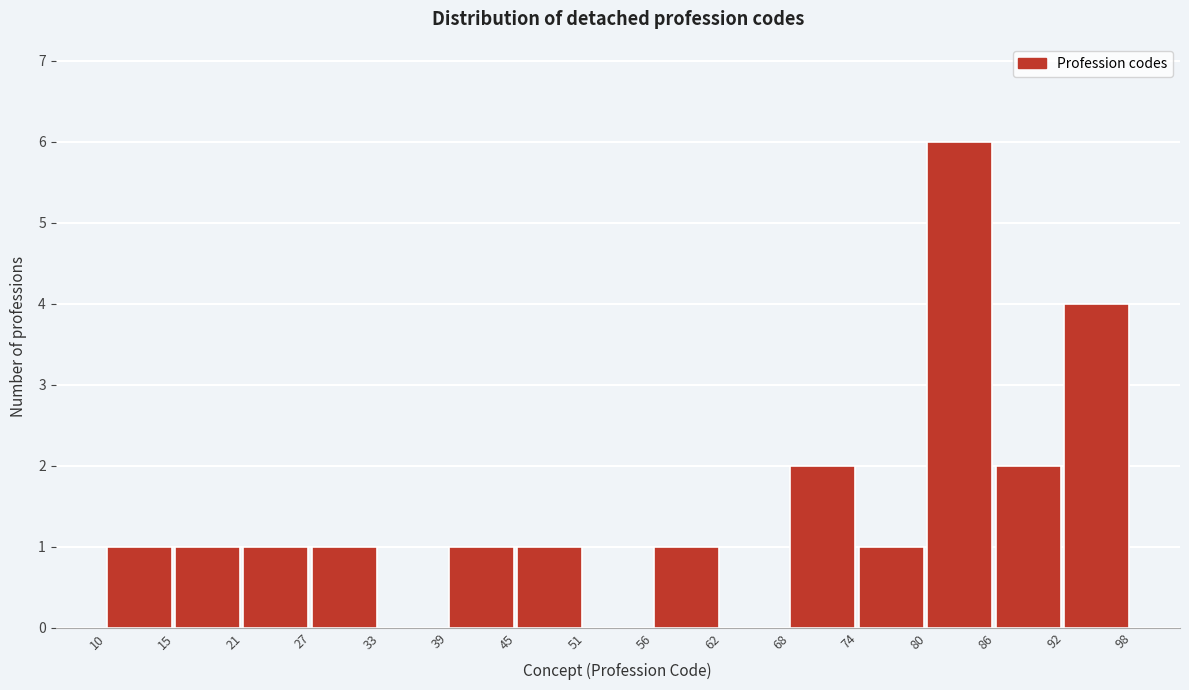

Over which range of the x-axis is the bar tallest?

80 to 86